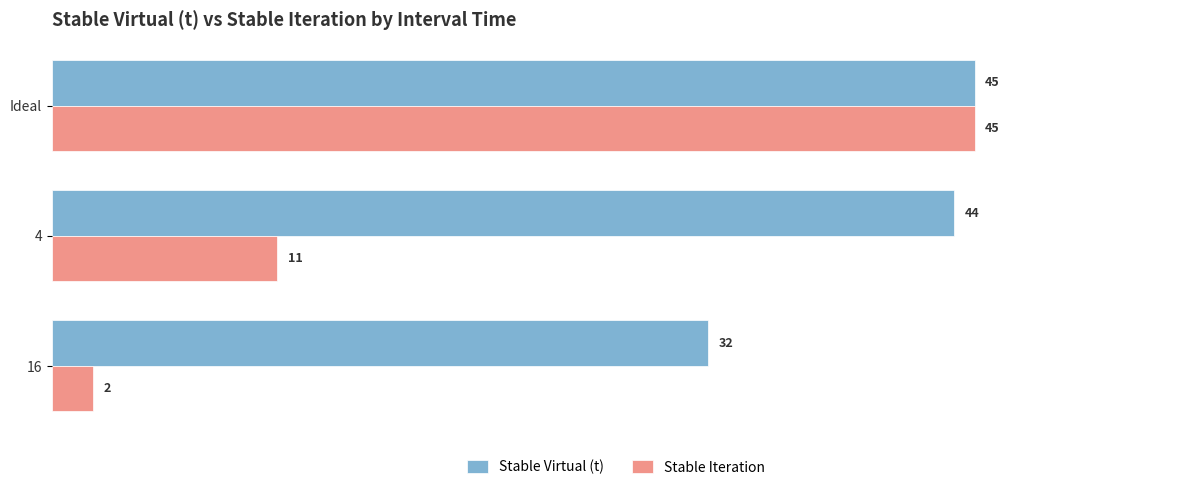

Is it true that Stable Iteration equals 2 at 16?

True